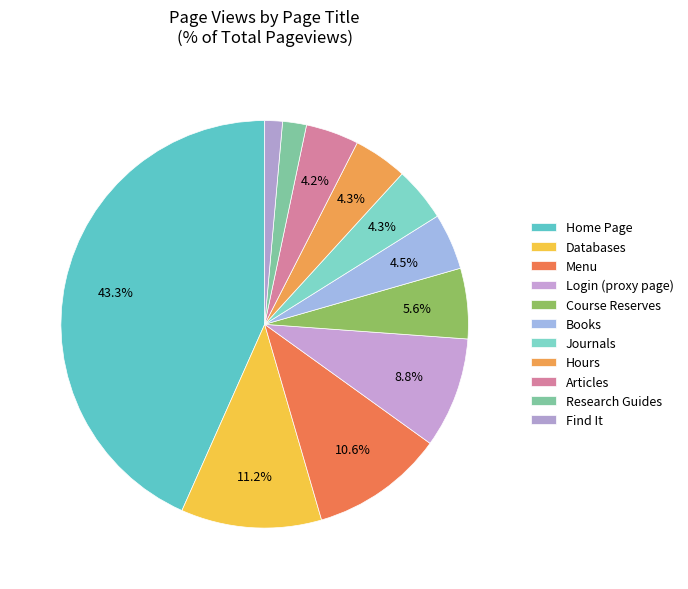

Does Home Page account for over 50% of the chart?

No